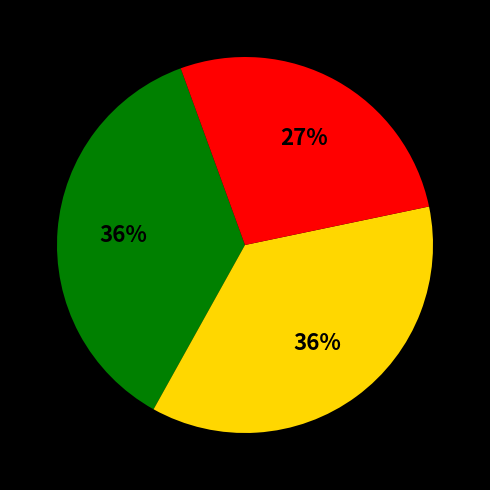

Is there a majority slice in this chart?

No